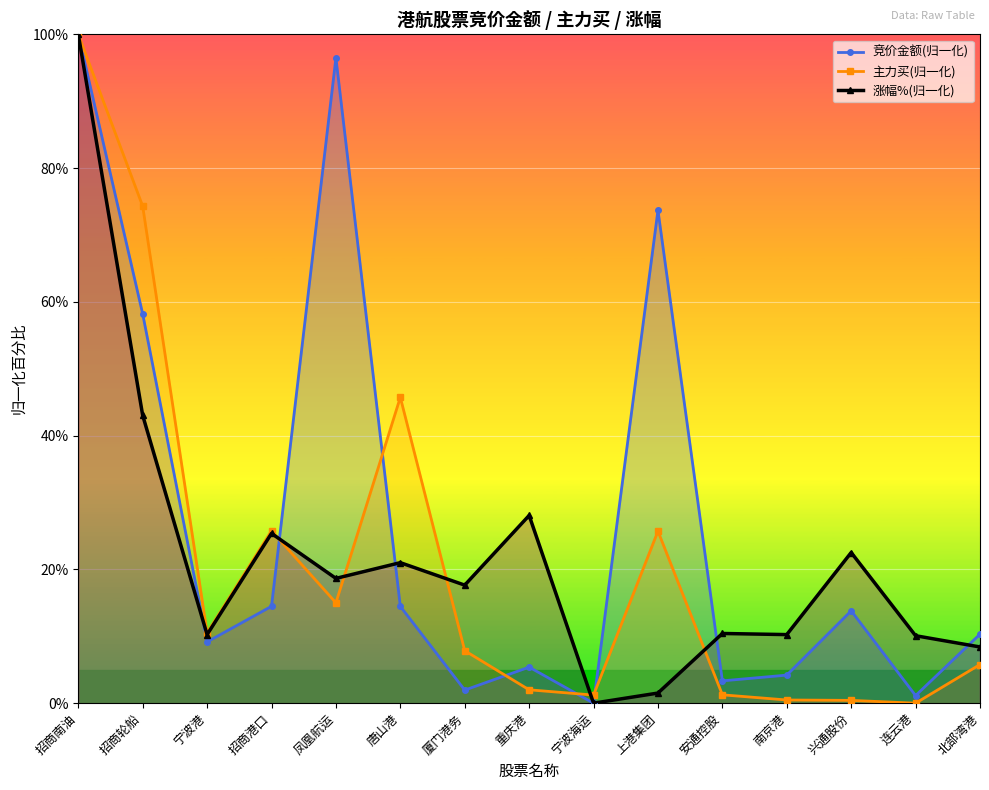

Where does the 涨幅%(归一化) series first go above 17?

招商南油